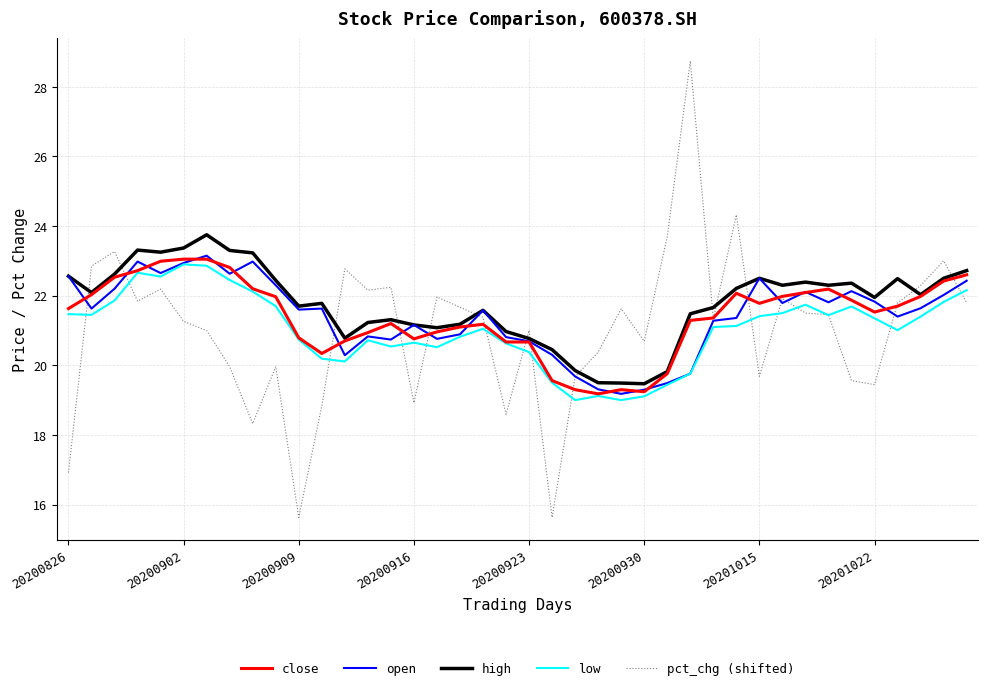

What is the minimum value for low?

19.0